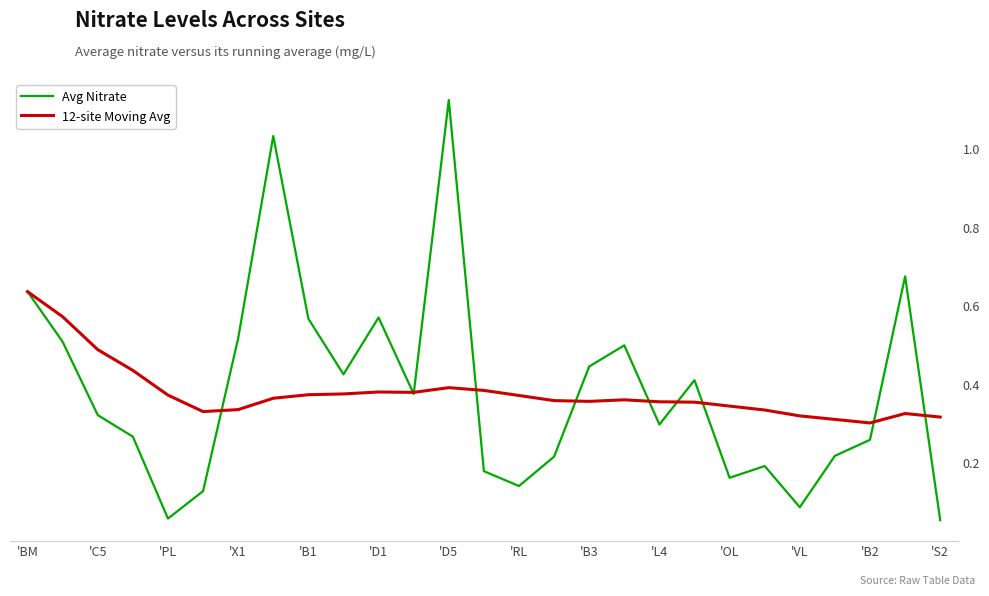

True or false: Avg Nitrate has more than 0 points higher than both neighbors.

True